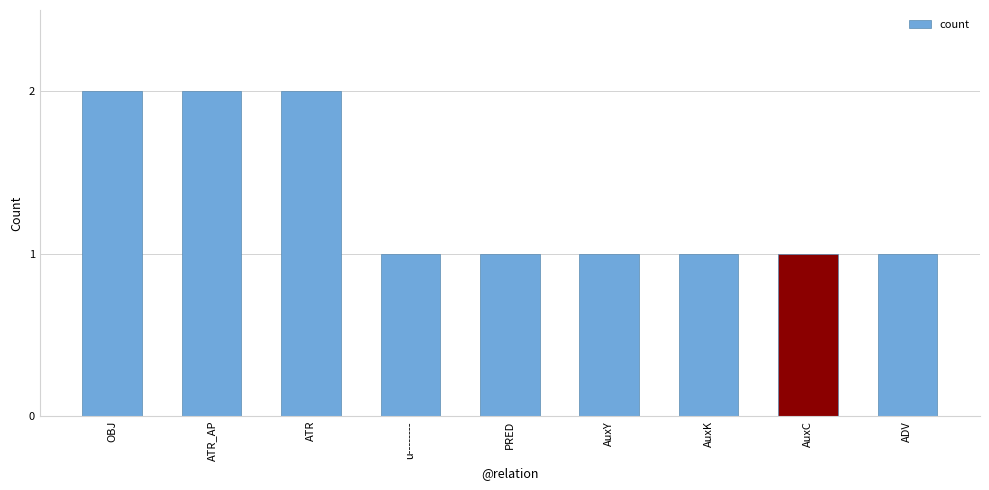

Reading left to right, what are all the values shown in this chart?

2	2	2	1	1	1	1	1	1